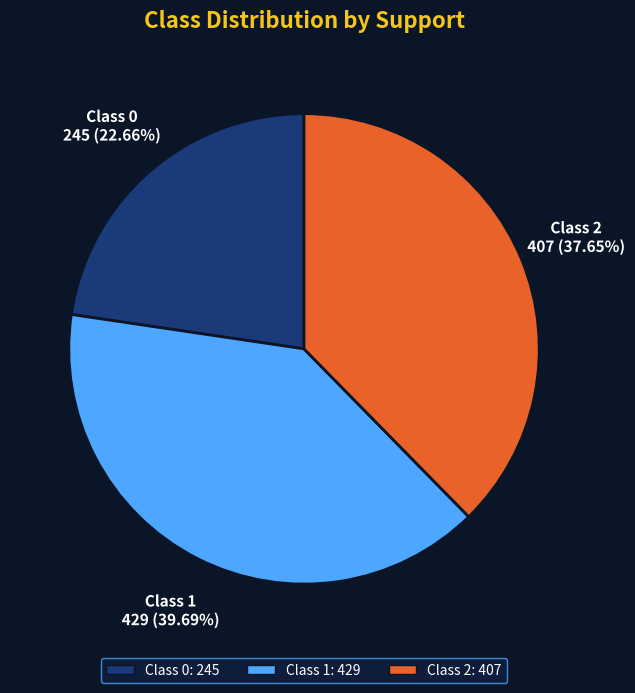

Is there any slice that represents more than half of the pie?

No